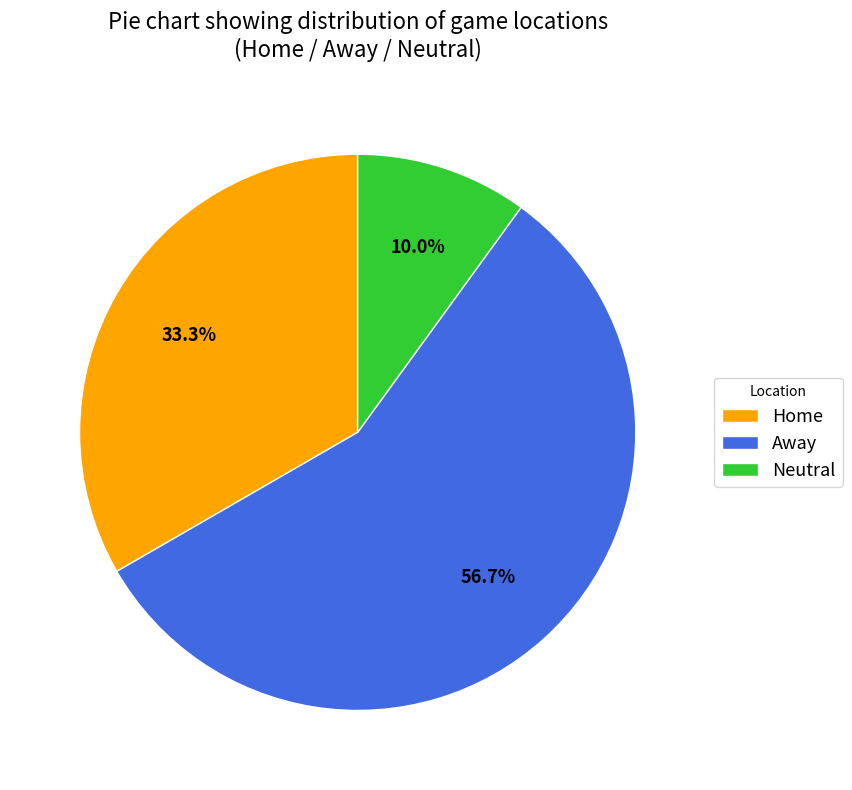

To the nearest percent, what portion does Home represent?

33%